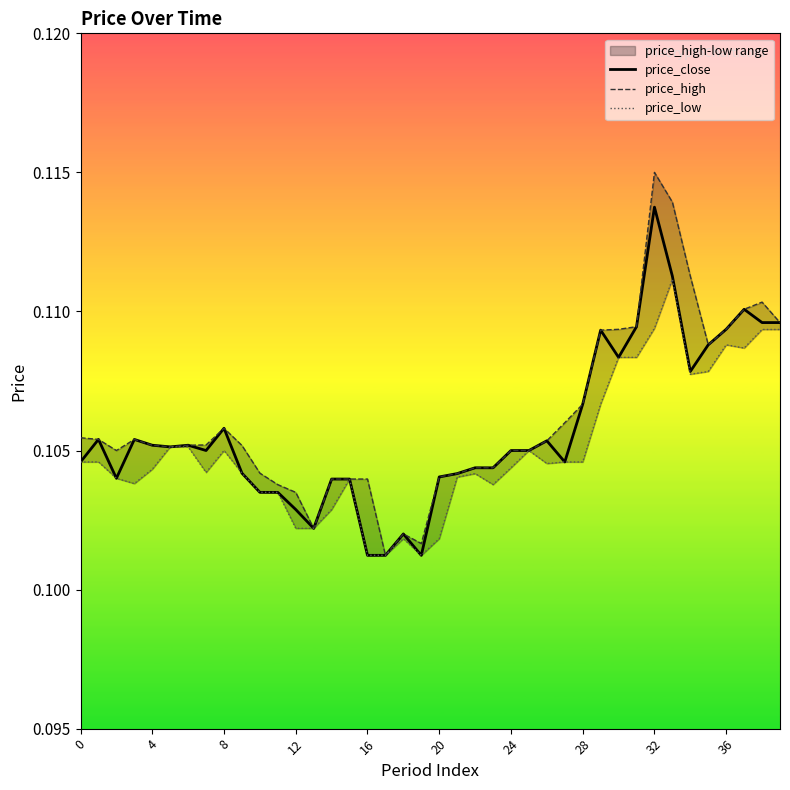

Which series has the largest range (max minus min)?

price_high